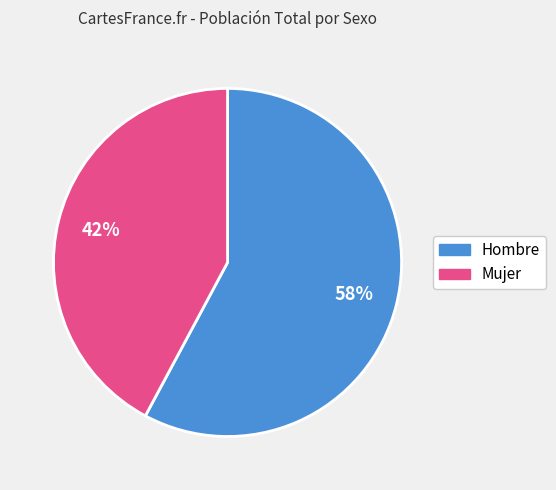

To the nearest percent, what percentage of the pie is Mujer?

42%